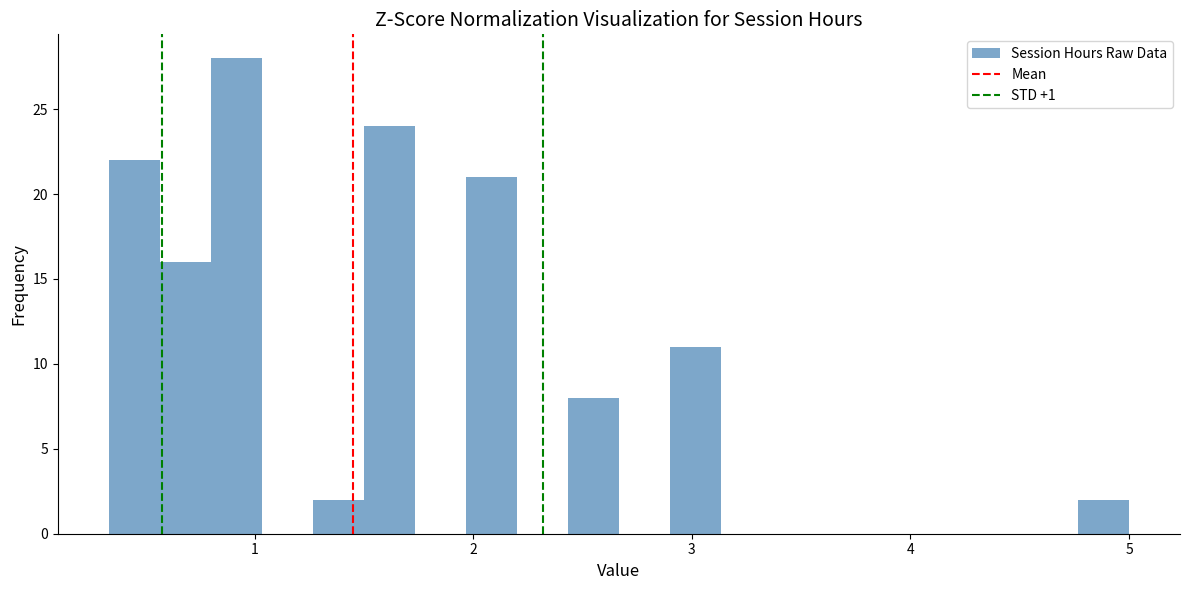

Around what value on the x-axis is the tallest bar? Give the approximate position of its centre, as read against the axis.

0.9